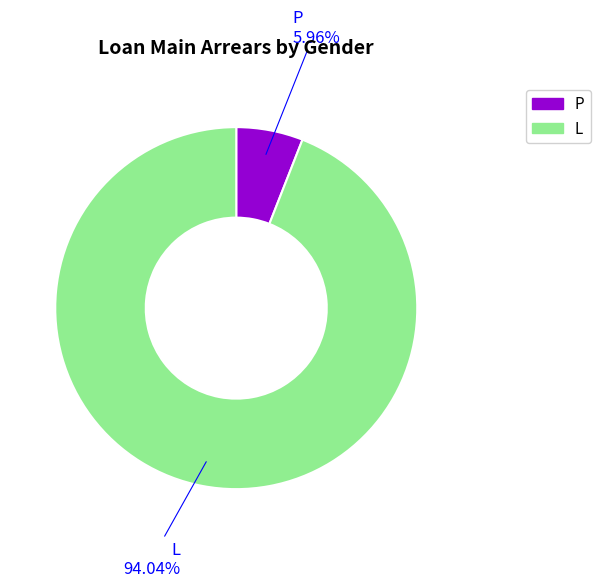

To the nearest percent, what is the difference between the largest and smallest slice percentages?

88%